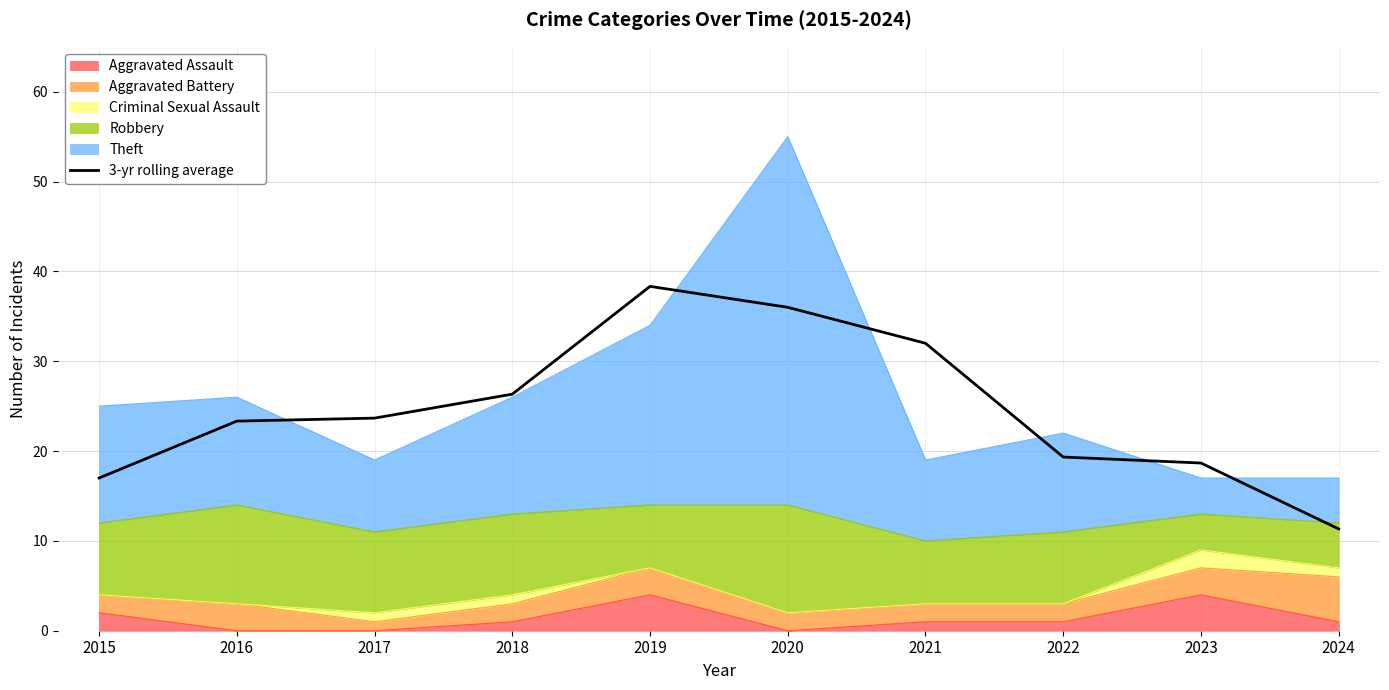

Rank the categories by value from highest to lowest.

2019, 2020, 2021, 2018, 2017, 2016, 2022, 2023, 2015, 2024